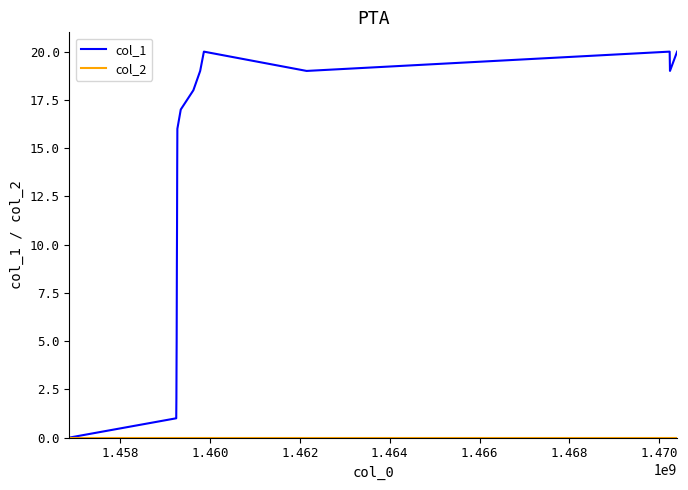

What is the greatest value displayed?

20